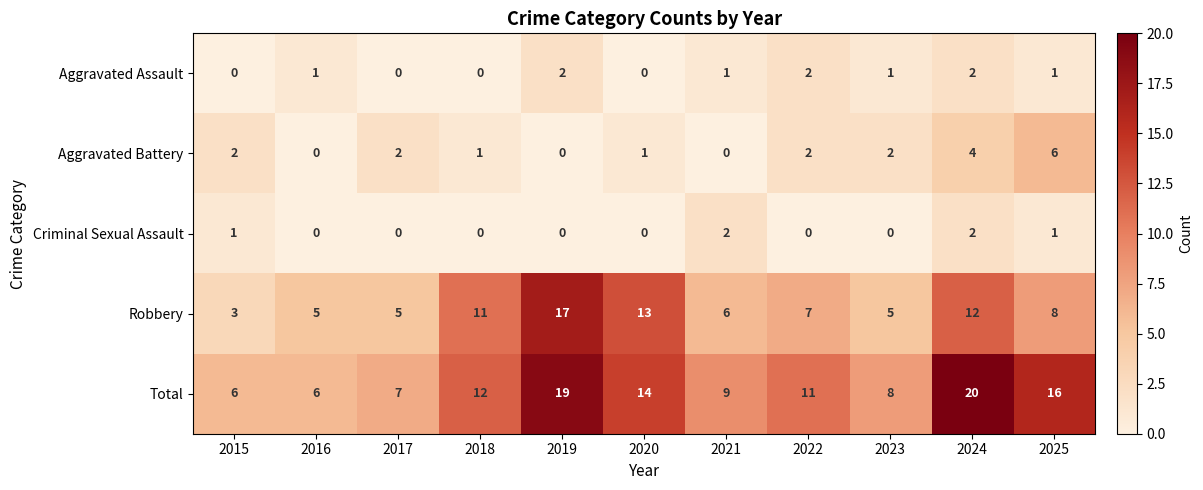

What is the total value across all series at 2017?

14